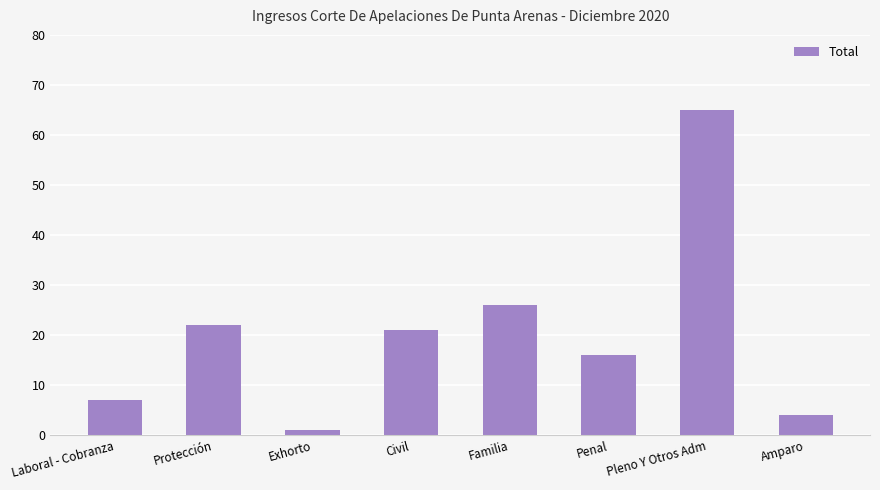

What is the sum of the values at Amparo and Laboral - Cobranza?

11